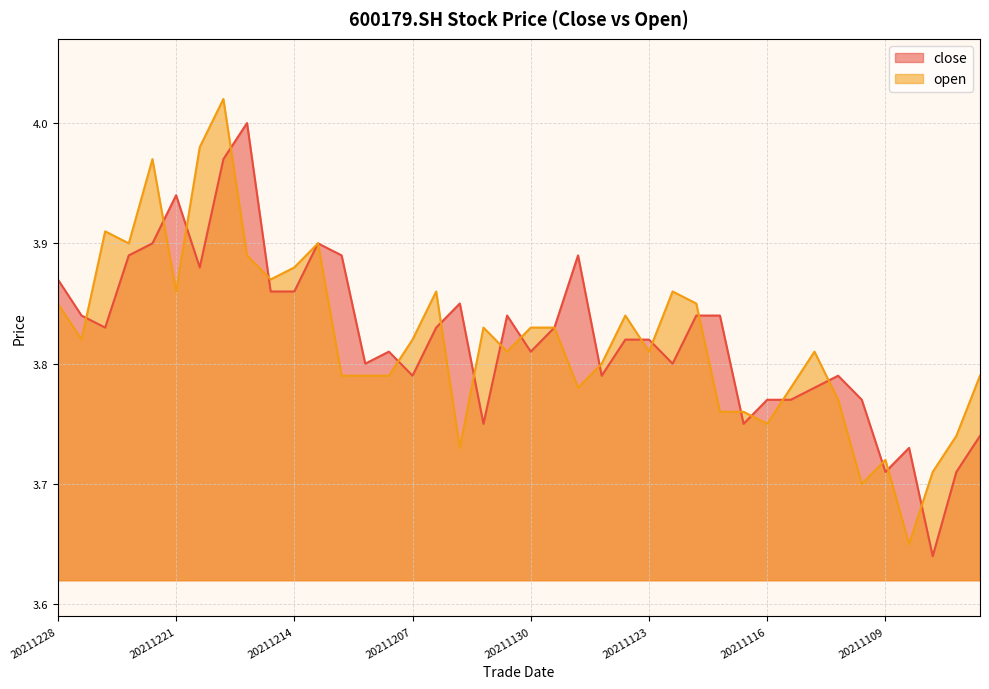

Rank the series by their maximum value, from highest to lowest.

open, close